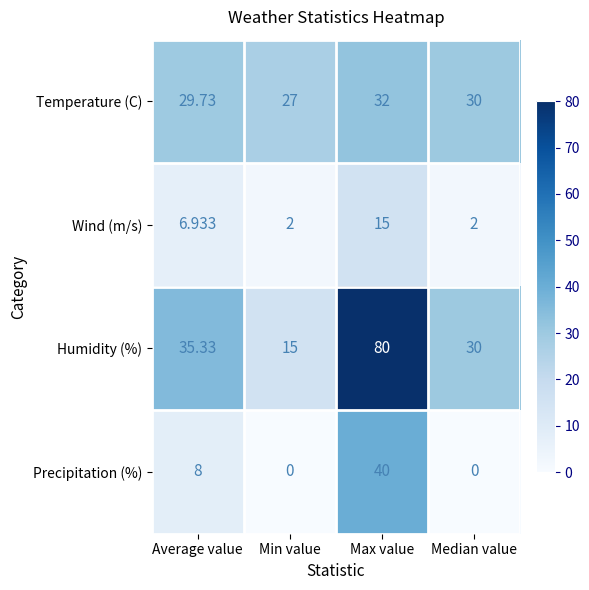

At how many categories does at least one series exceed 47?

1